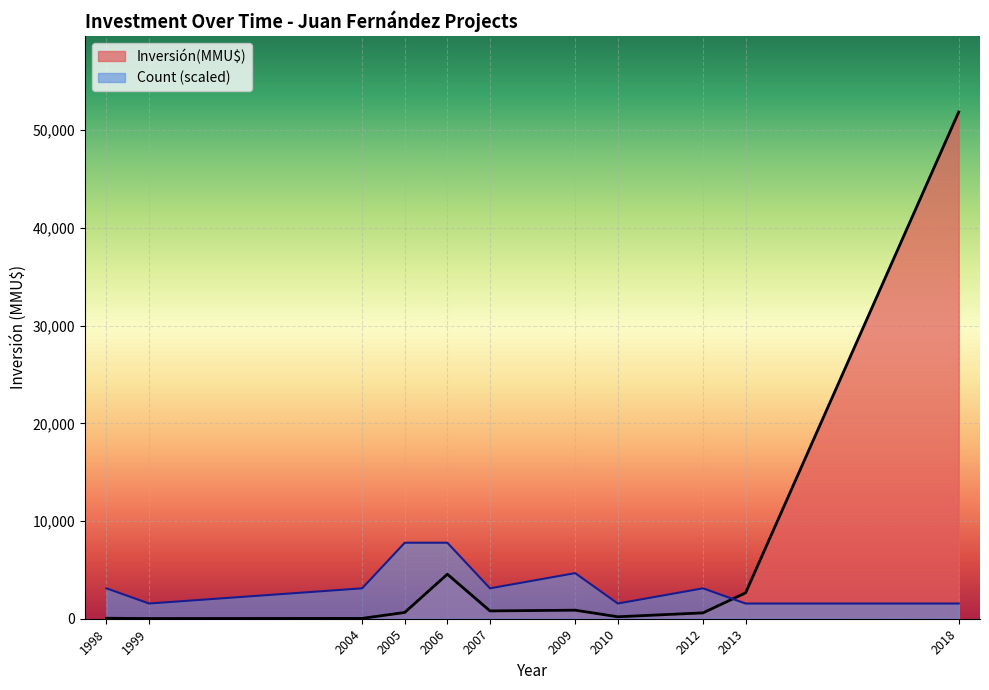

At how many categories does at least one series exceed 22613?

1